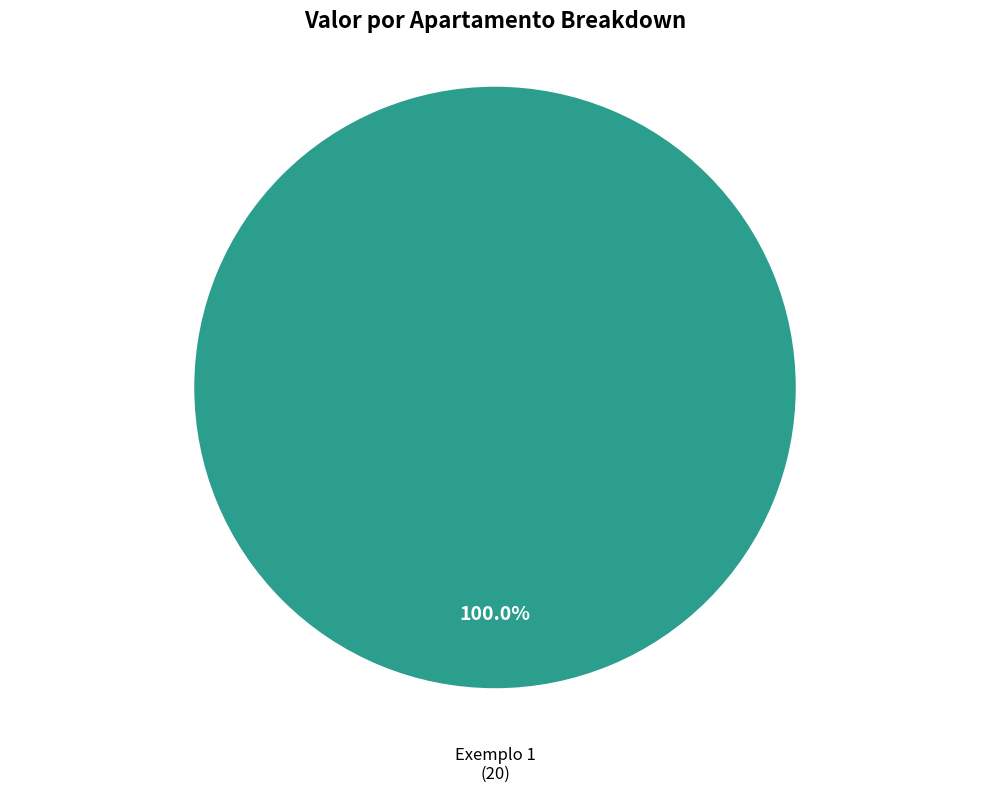

Rank the categories by value from highest to lowest.

Exemplo 1